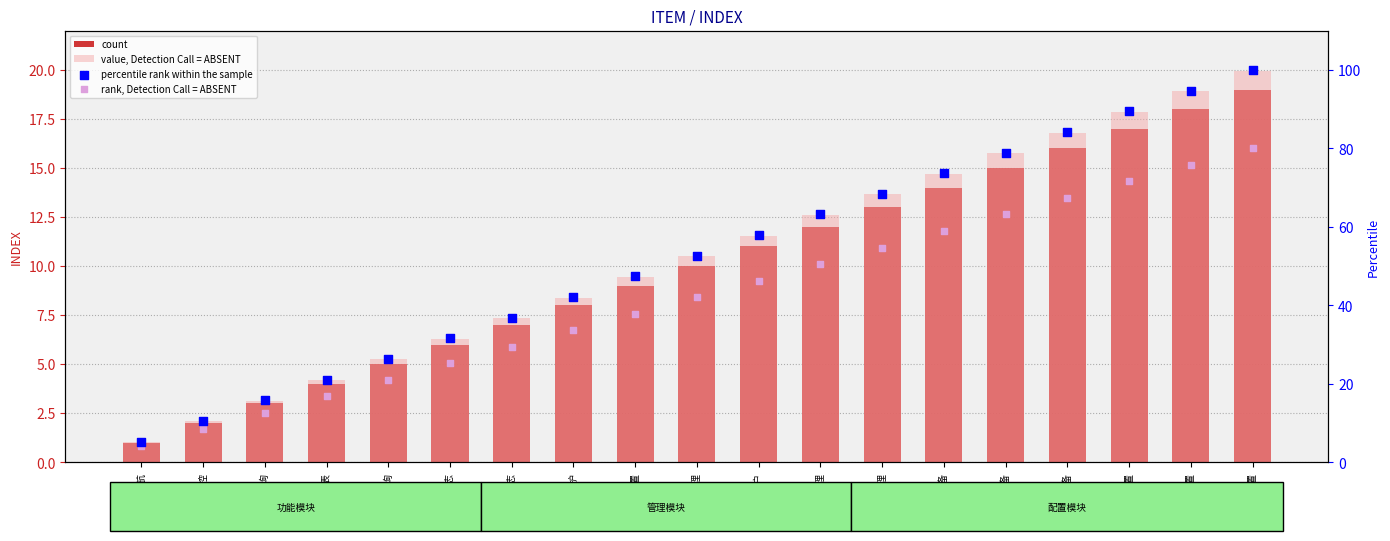

Which series contains the lowest Y value?

count